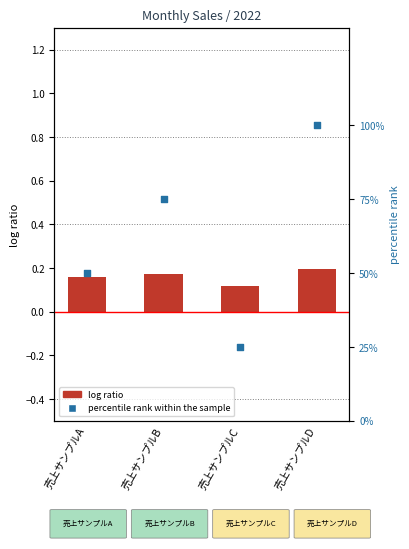

At which category is the sum across all series the highest?

売上サンプルD